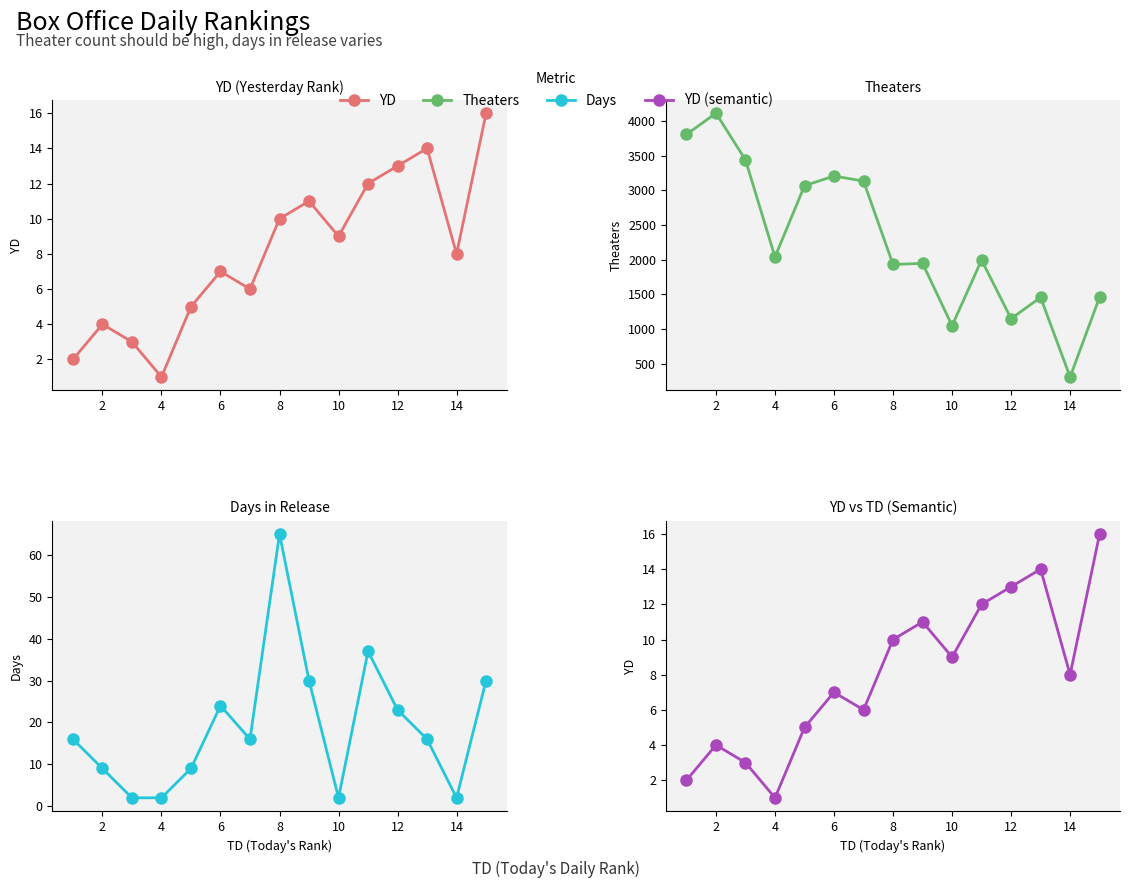

How many lines are shown in the chart?

4